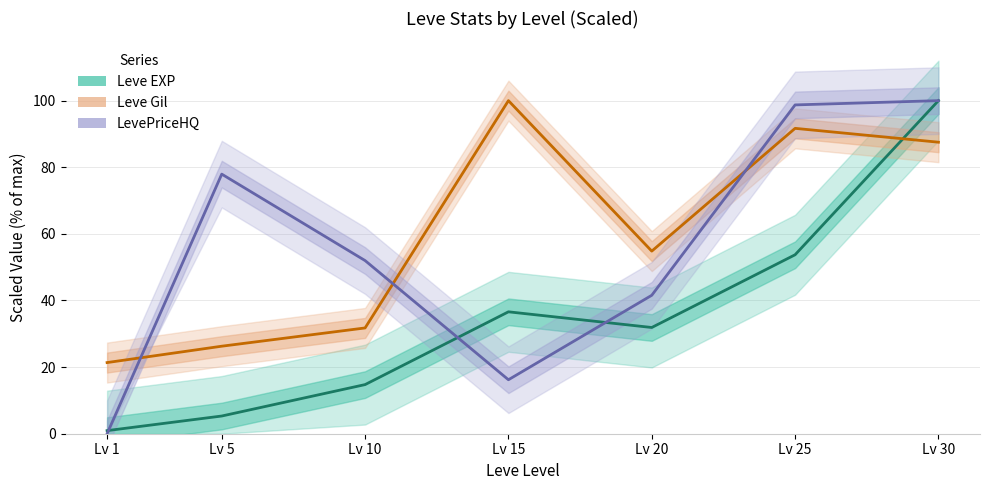

What is the maximum value for Leve Gil?

100.0